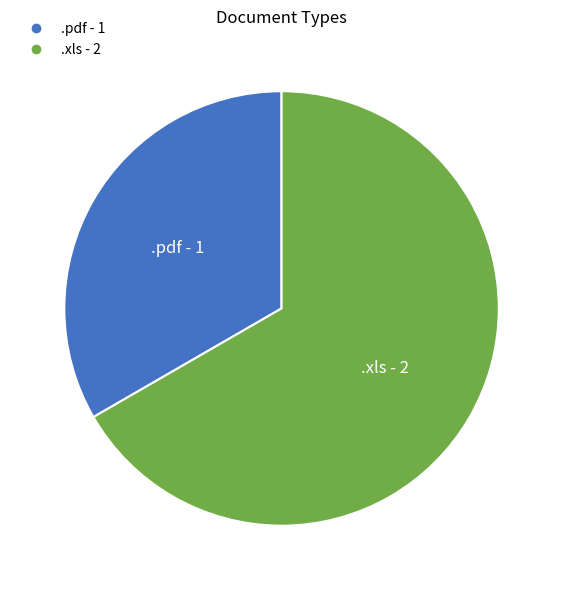

What is the smallest slice in the pie chart?

.pdf